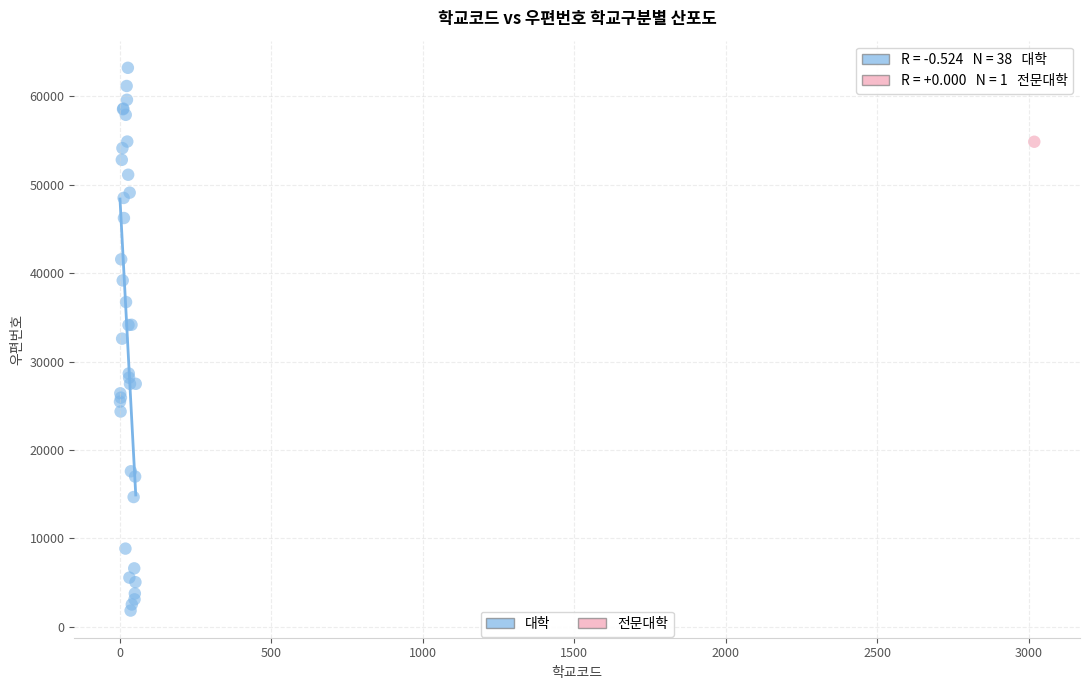

What are all the series names shown in the legend?

대학, 전문대학